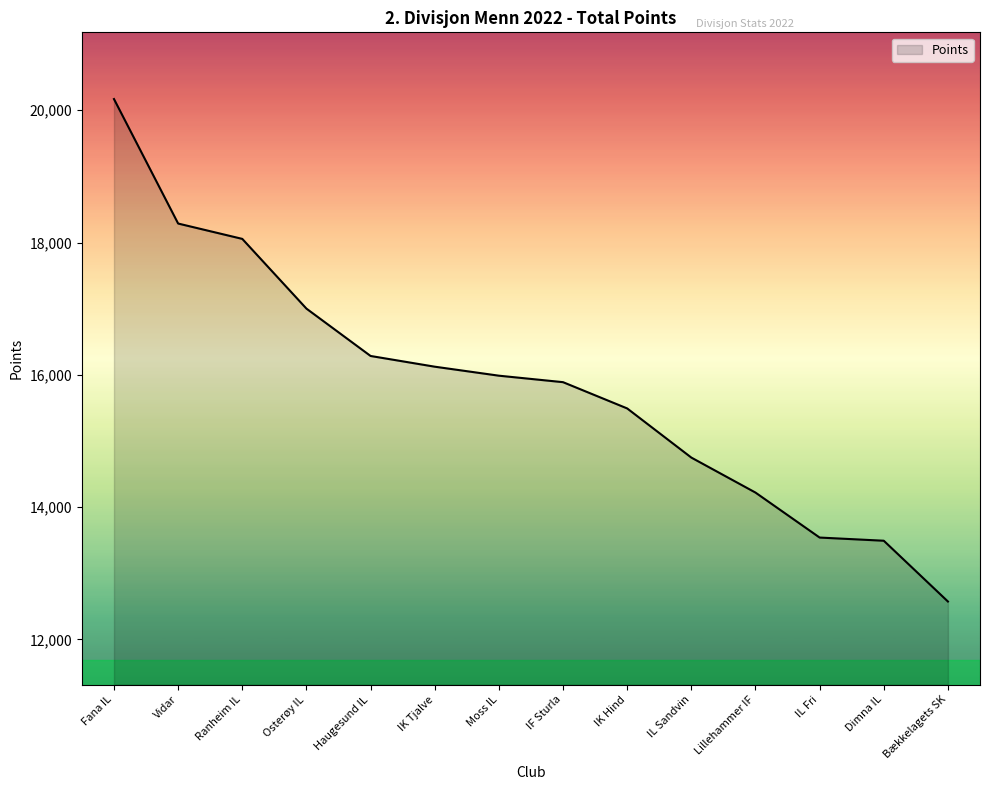

What is the smallest value displayed?

12574